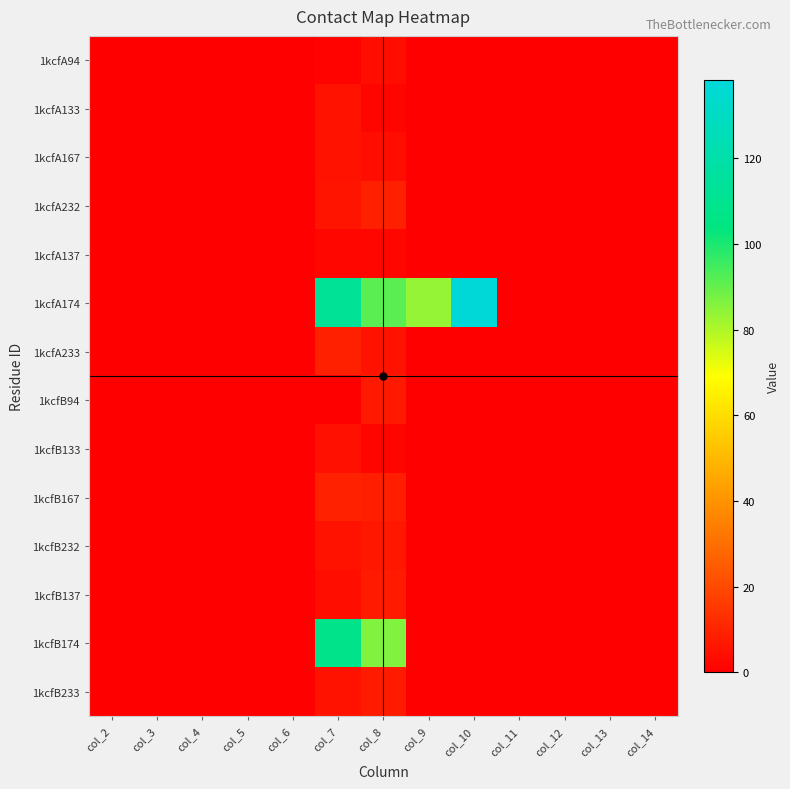

Which series has the largest total across all categories?

1kcfA174